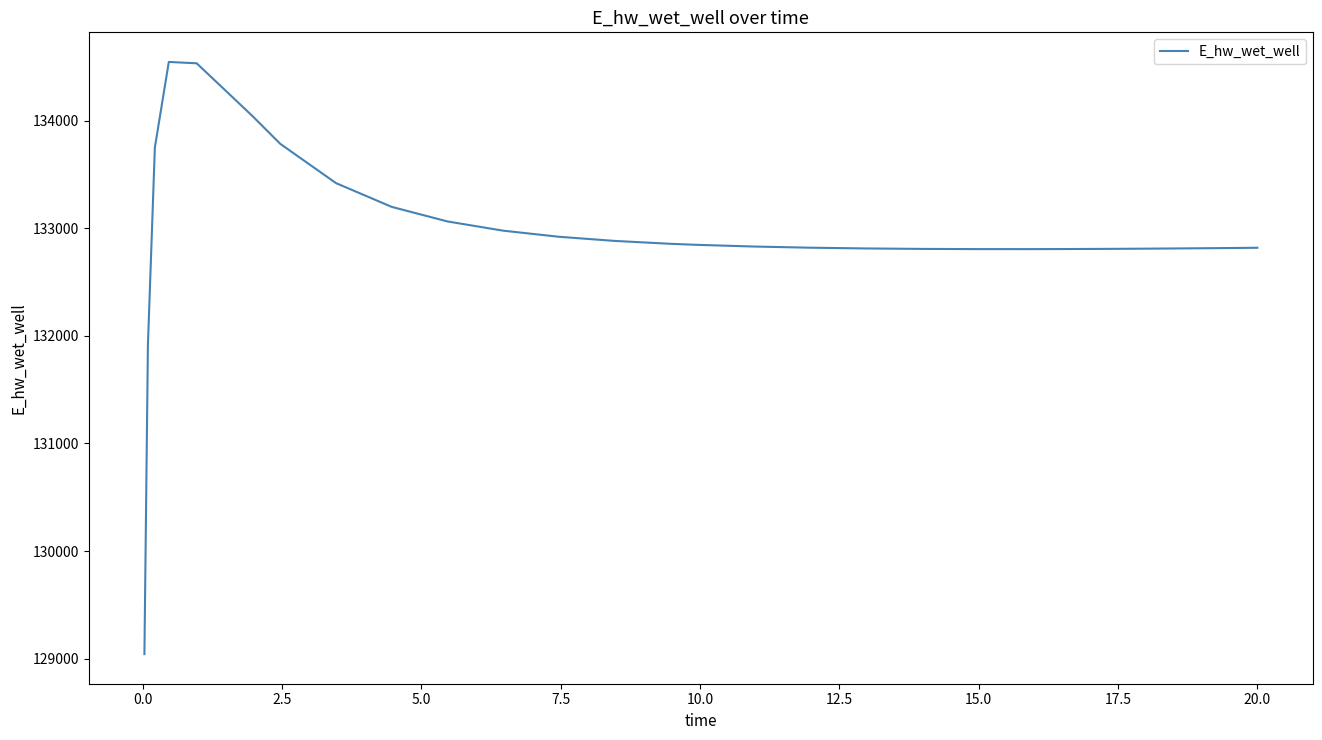

What is the smallest value displayed?

129040.9